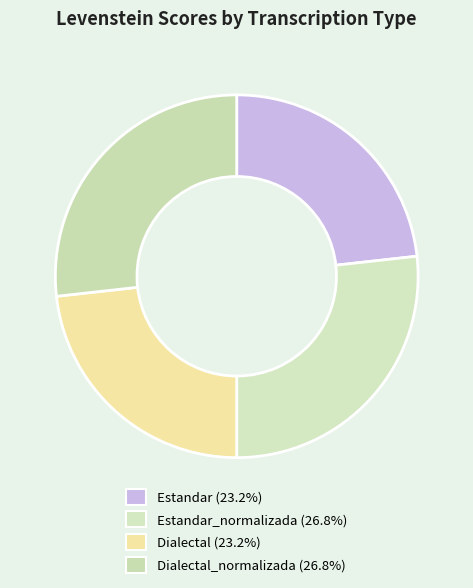

How many slices are in this pie chart?

4